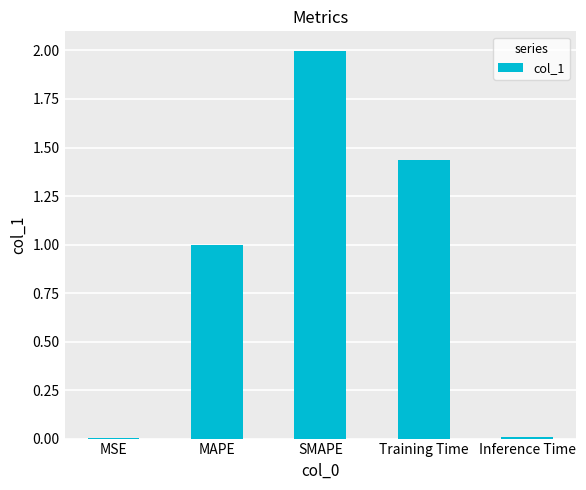

What is the change in value from SMAPE to Inference Time?

-2.0